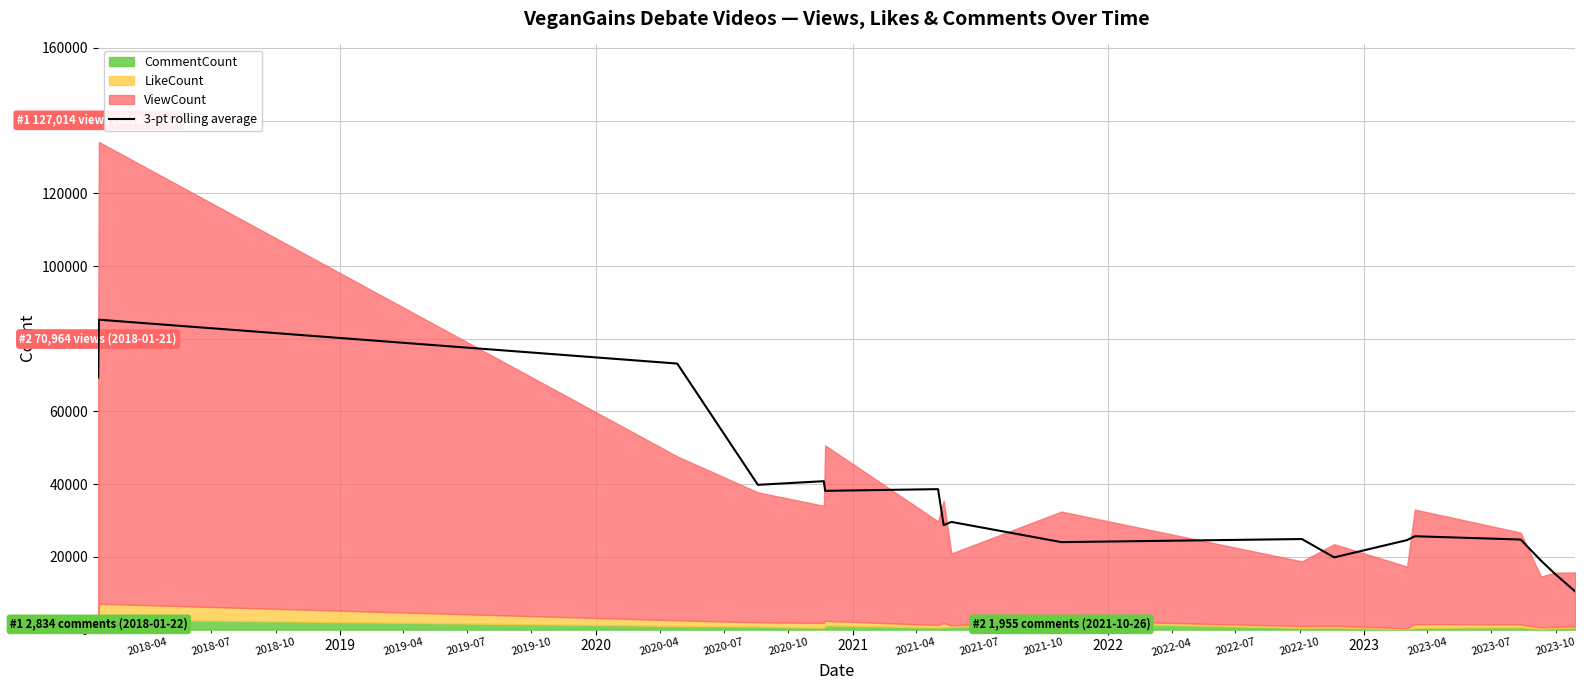

How many interior local valleys (lower than both neighbors) does the data have?

5